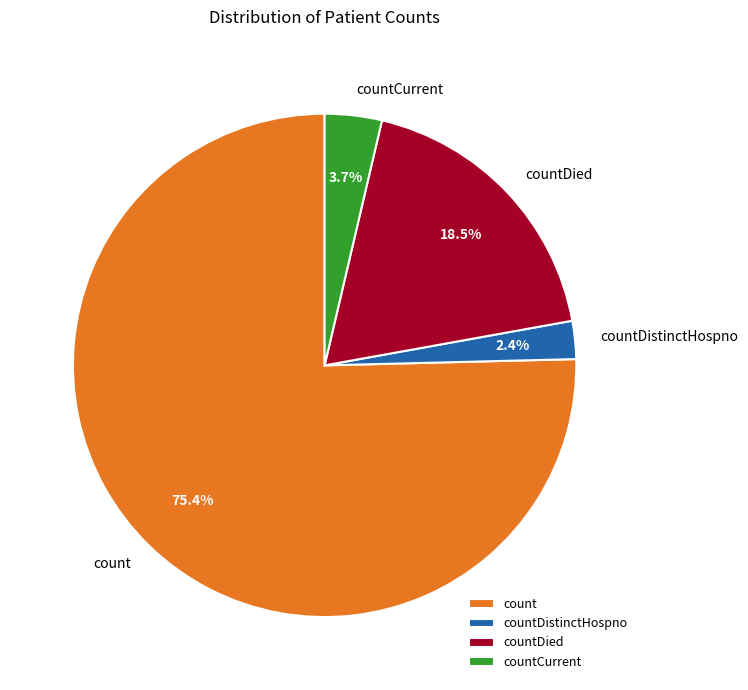

Do countCurrent and countDistinctHospno together represent more than half of the pie?

No